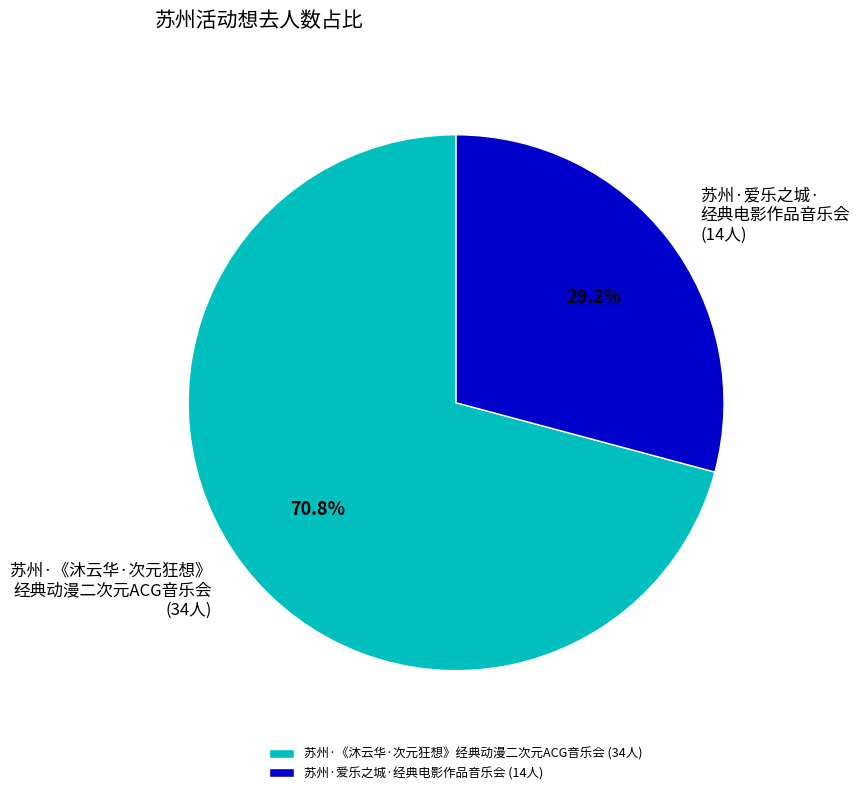

Which category accounts for the majority?

苏州·《沐云华·次元狂想》经典动漫二次元ACG音乐会 (34人)